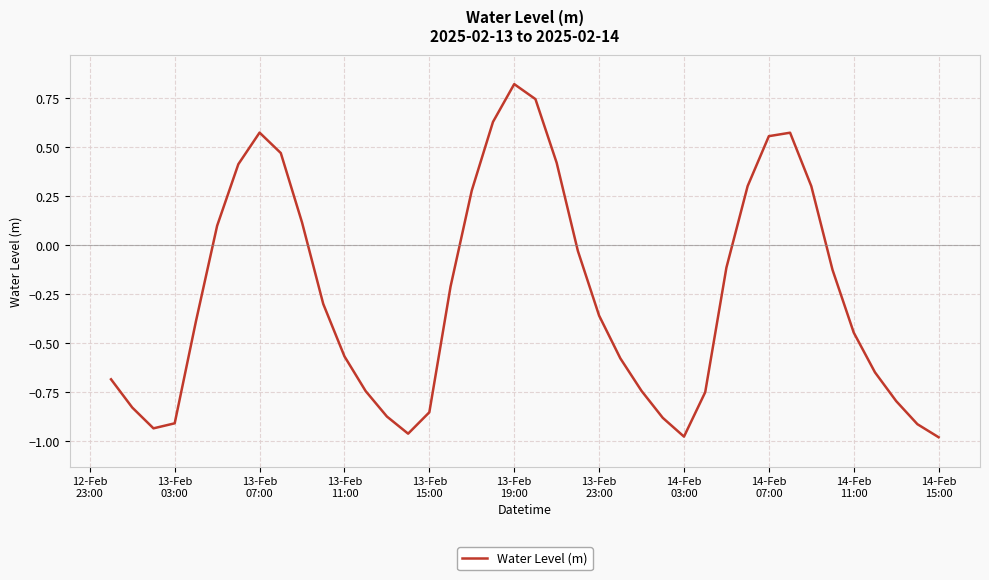

What is the difference between the maximum and minimum values?

1.8